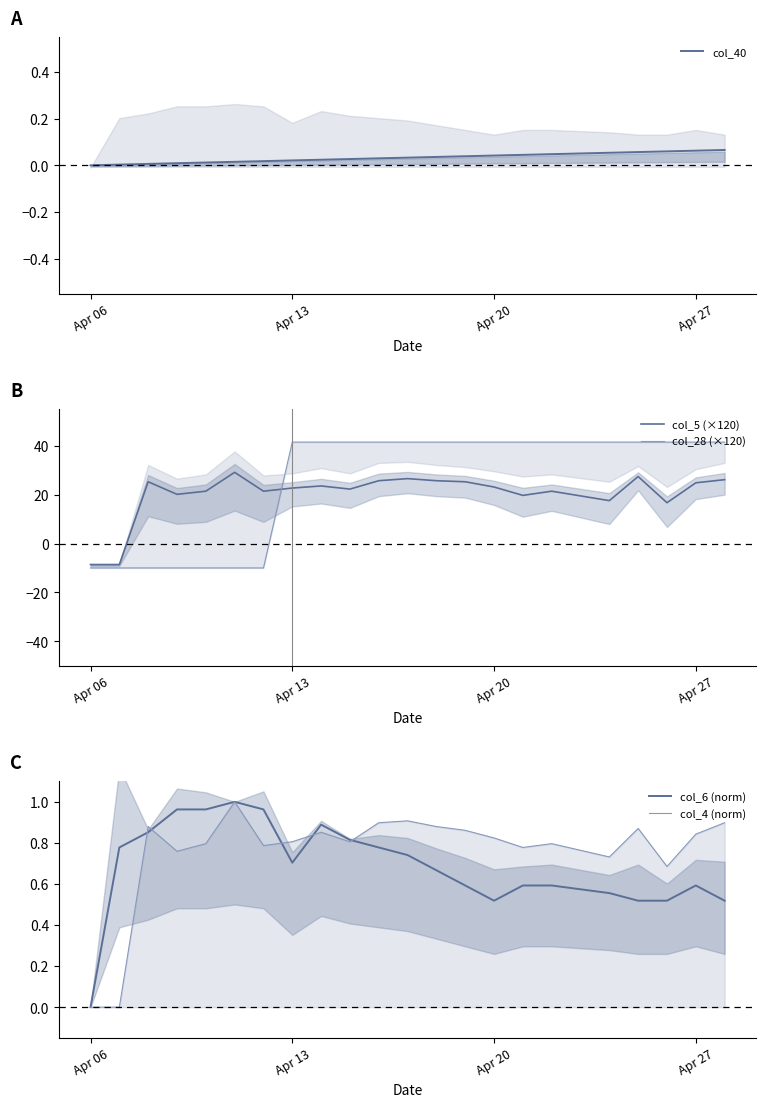

Which series has the widest spread of values?

col_28 (×120)